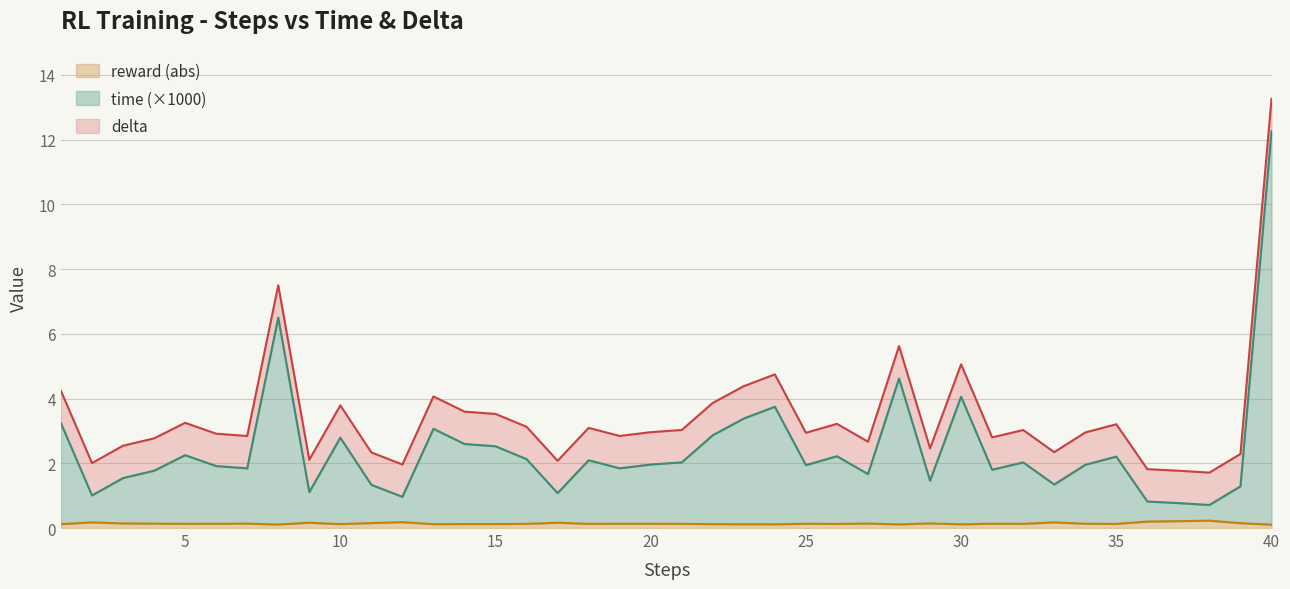

At which category is the sum across all series the highest?

40